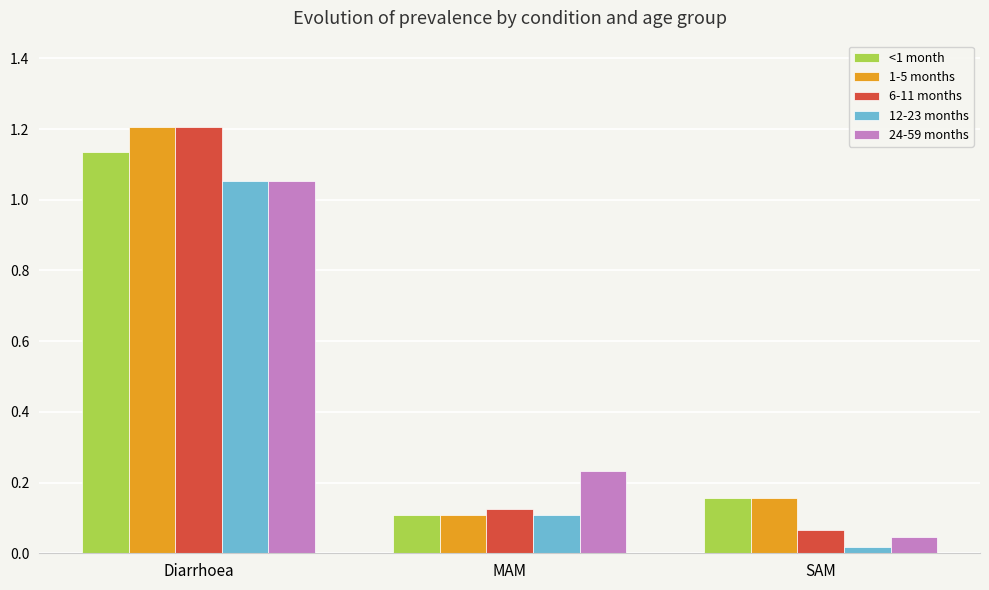

Where is 6-11 months nearest to the value 0?

SAM